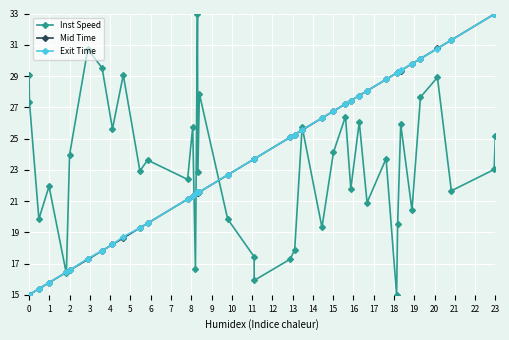

What is the maximum value shown in the chart?

33.0